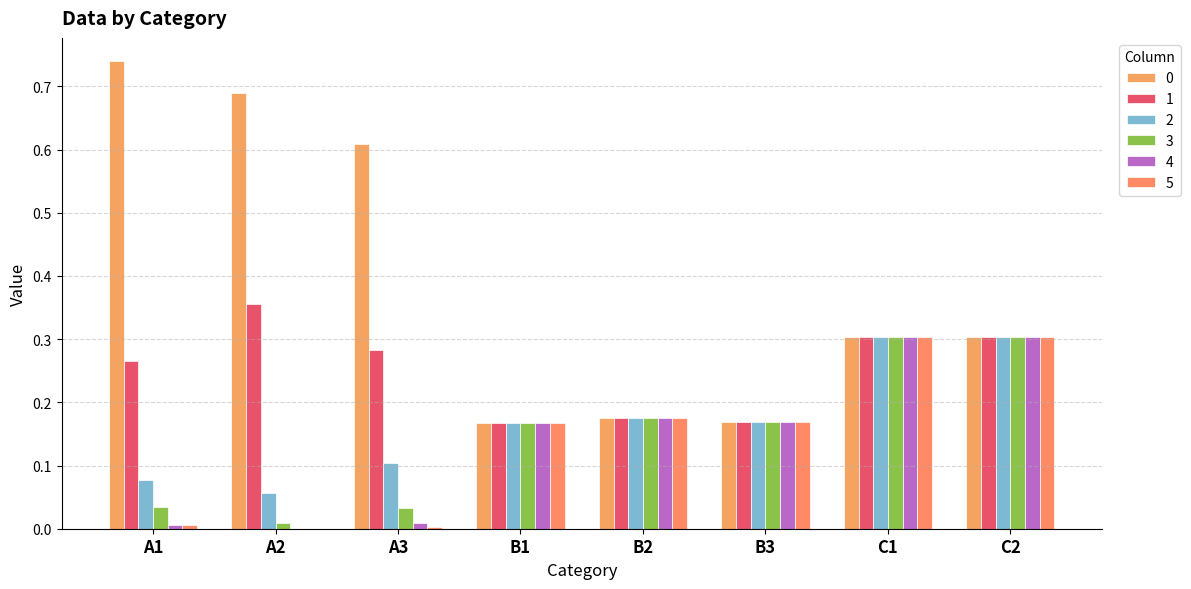

How many data points does each series have?

8